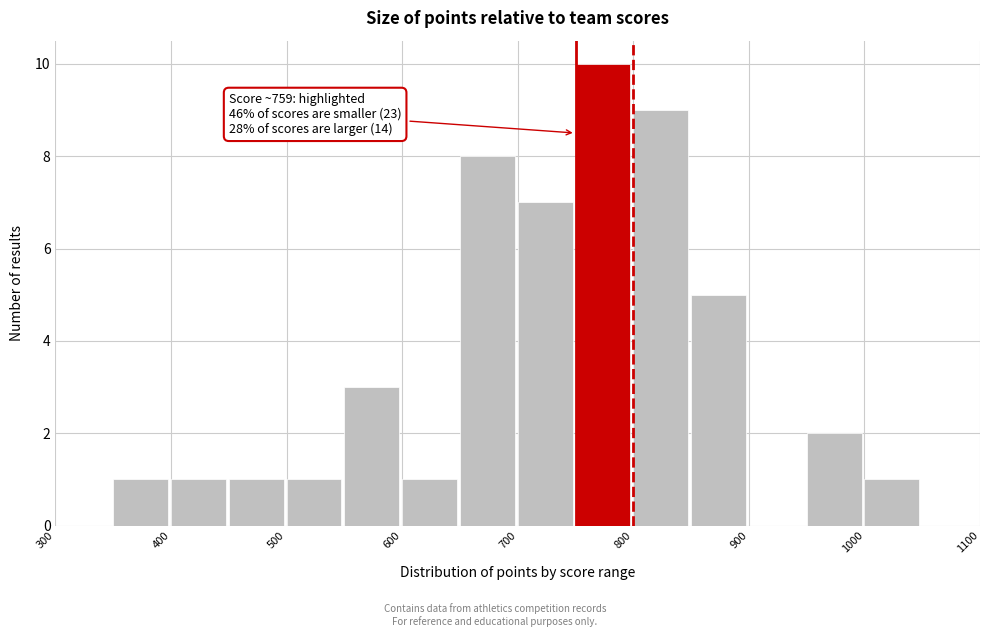

Over which range of the x-axis is the bar tallest?

750 to 800